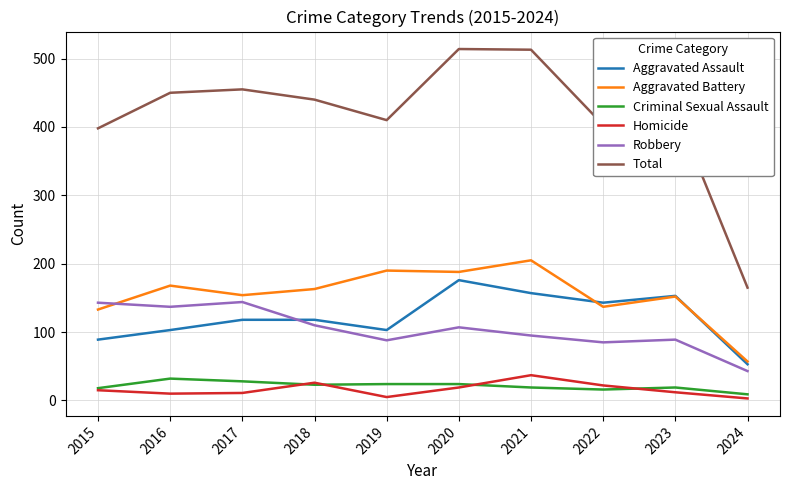

How many interior local valleys does the Total series have?

2